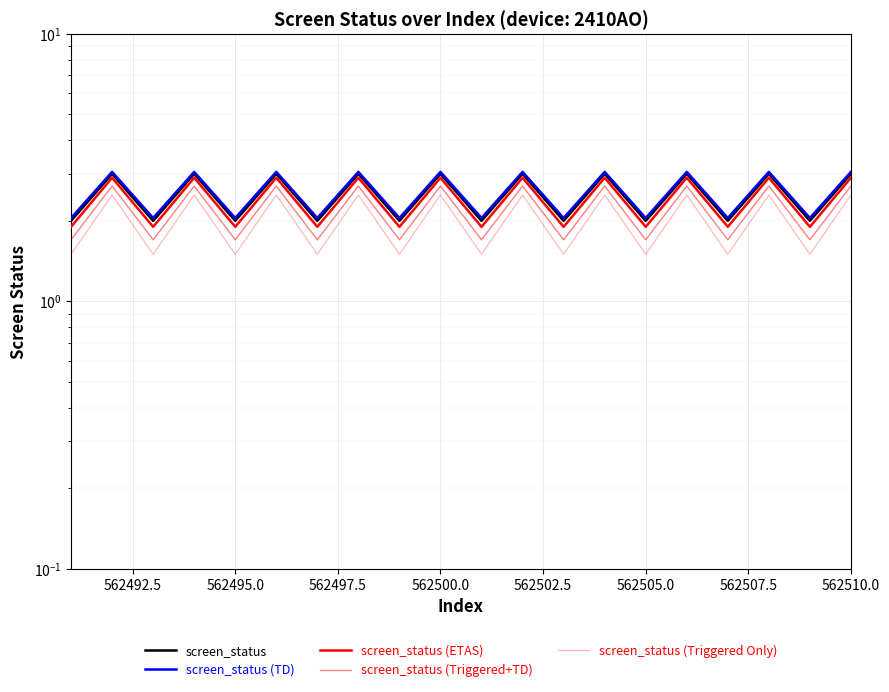

How many interior local valleys does the screen_status (Triggered+TD) series have?

9